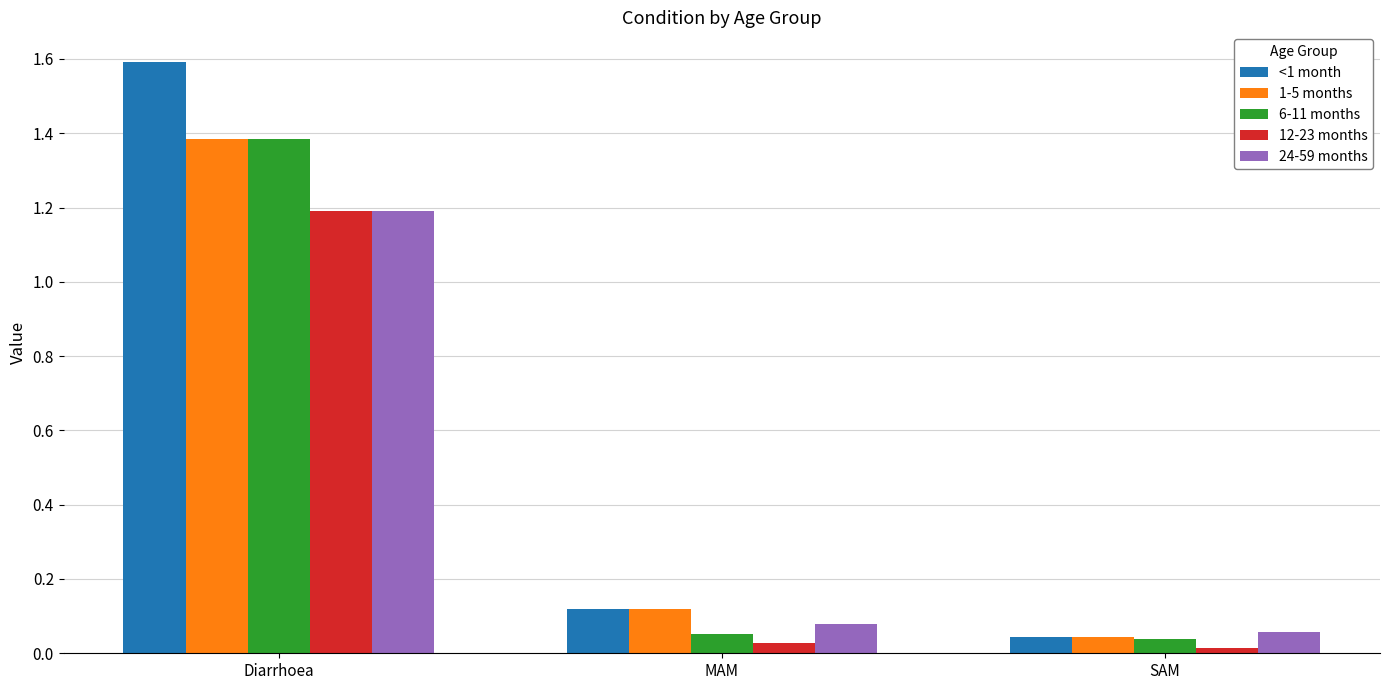

What is the greatest value displayed?

1.6